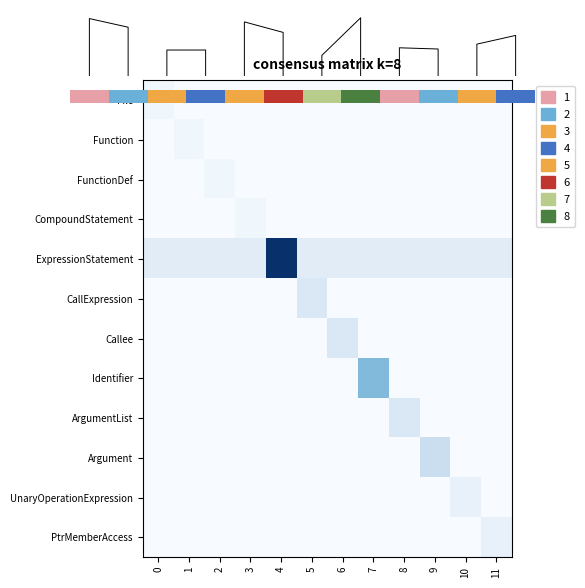

What is the maximum value for ArgumentList?

0.1